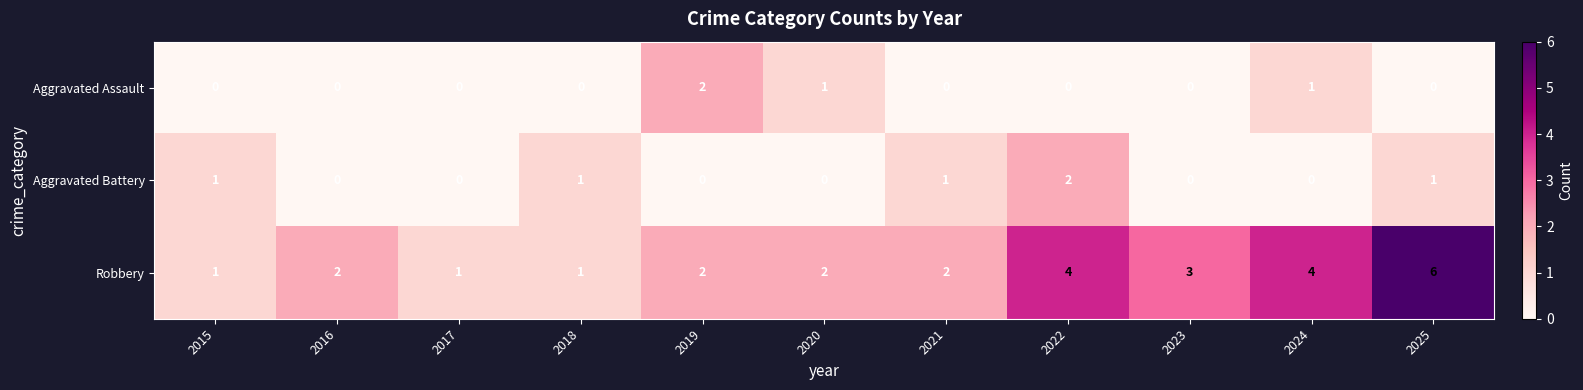

Which category has the highest value in the Aggravated Battery series?

2022